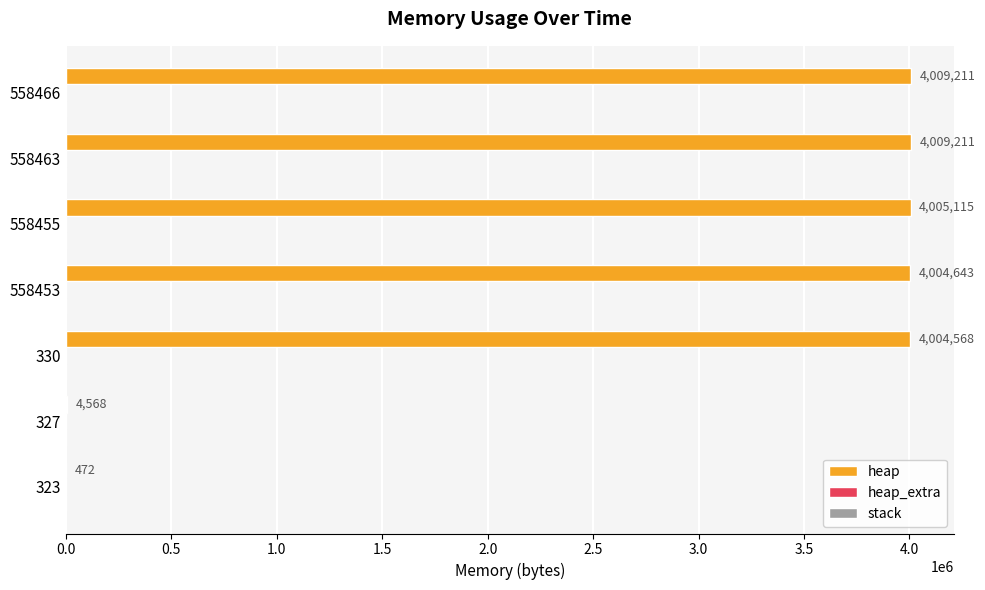

Where is heap nearest to the value 2004841?

330